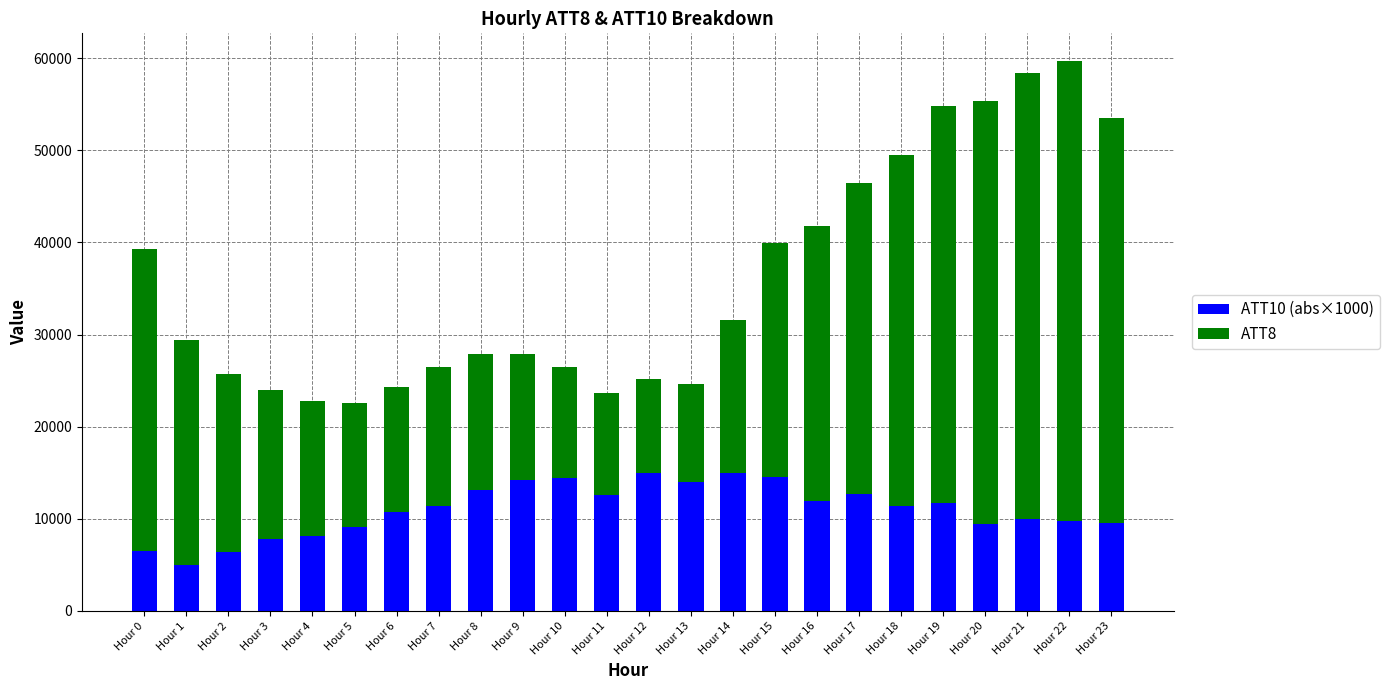

What is the total value across all series at Hour 12?

25160